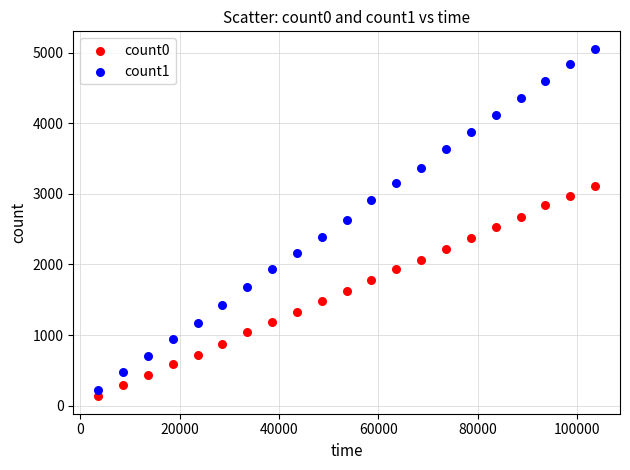

Which series contains the highest Y value?

count1